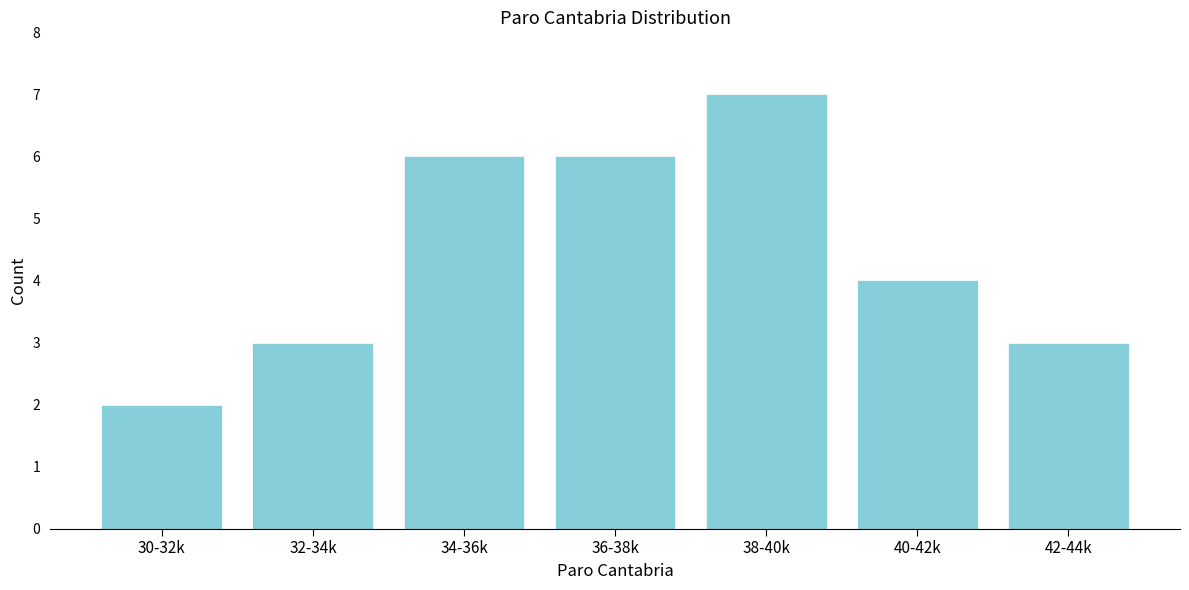

Reading left to right, transcribe all the data shown in this chart.

2	3	6	6	7	4	3